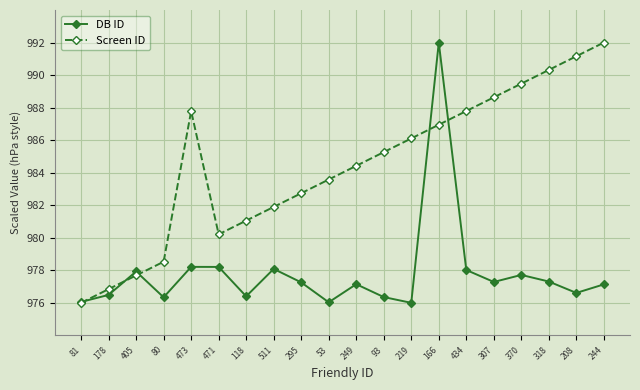

Between 249 and 318, which series saw the biggest shift?

Screen ID